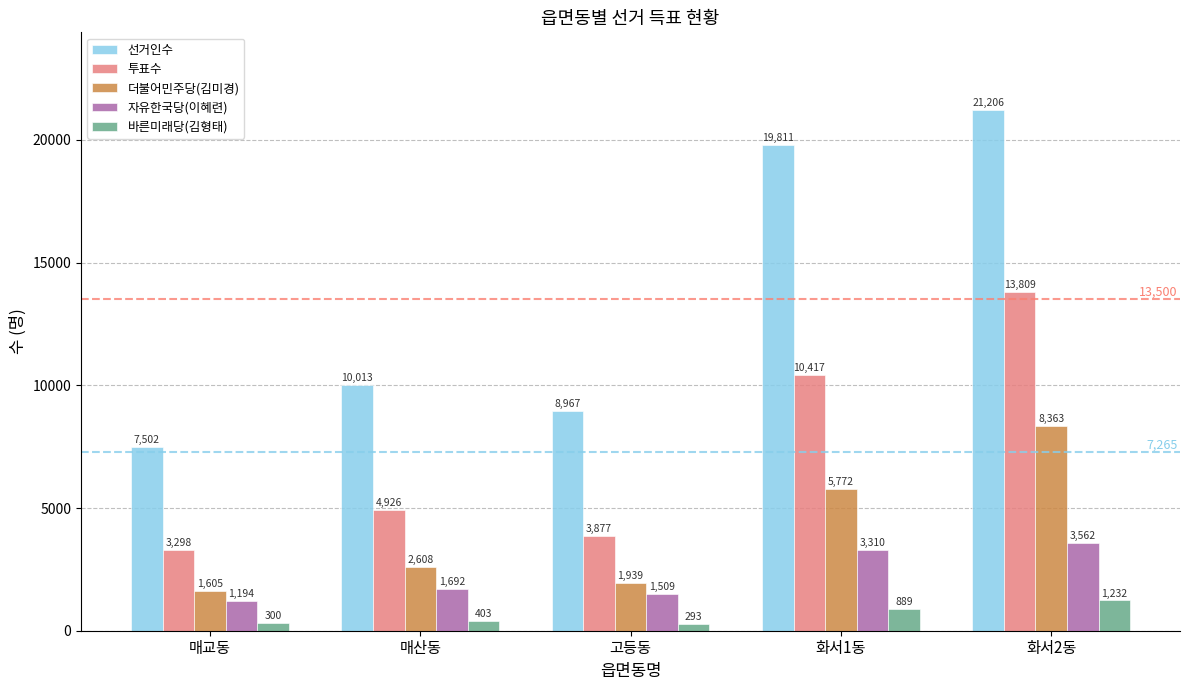

True or false: 투표수 has a value of 6342 at 고등동.

False